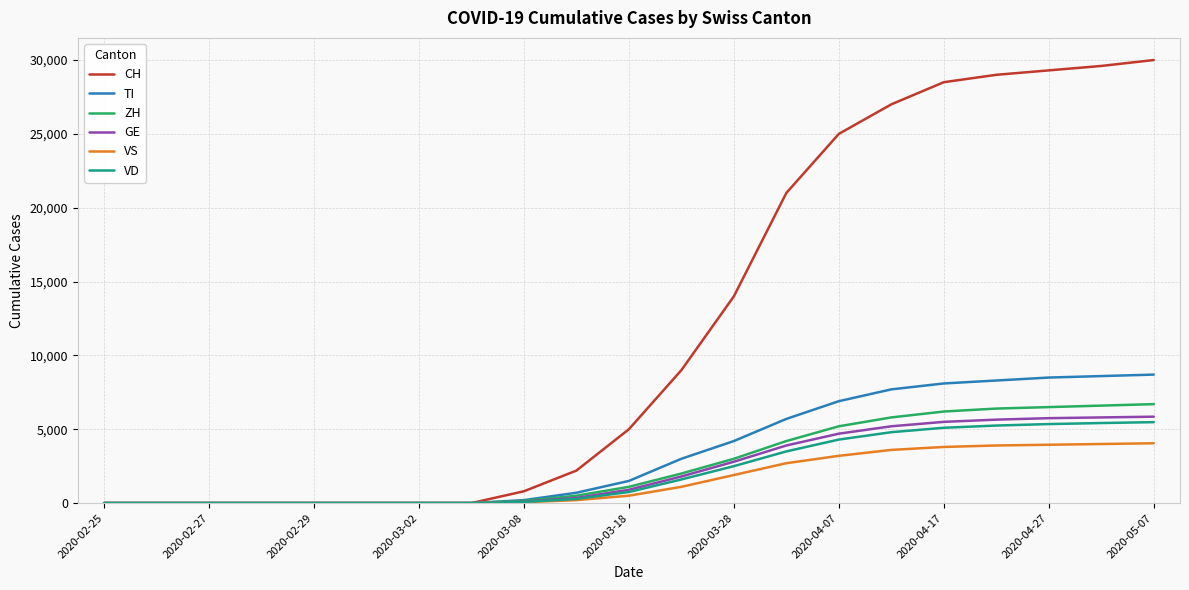

Which series has the largest range (max minus min)?

CH